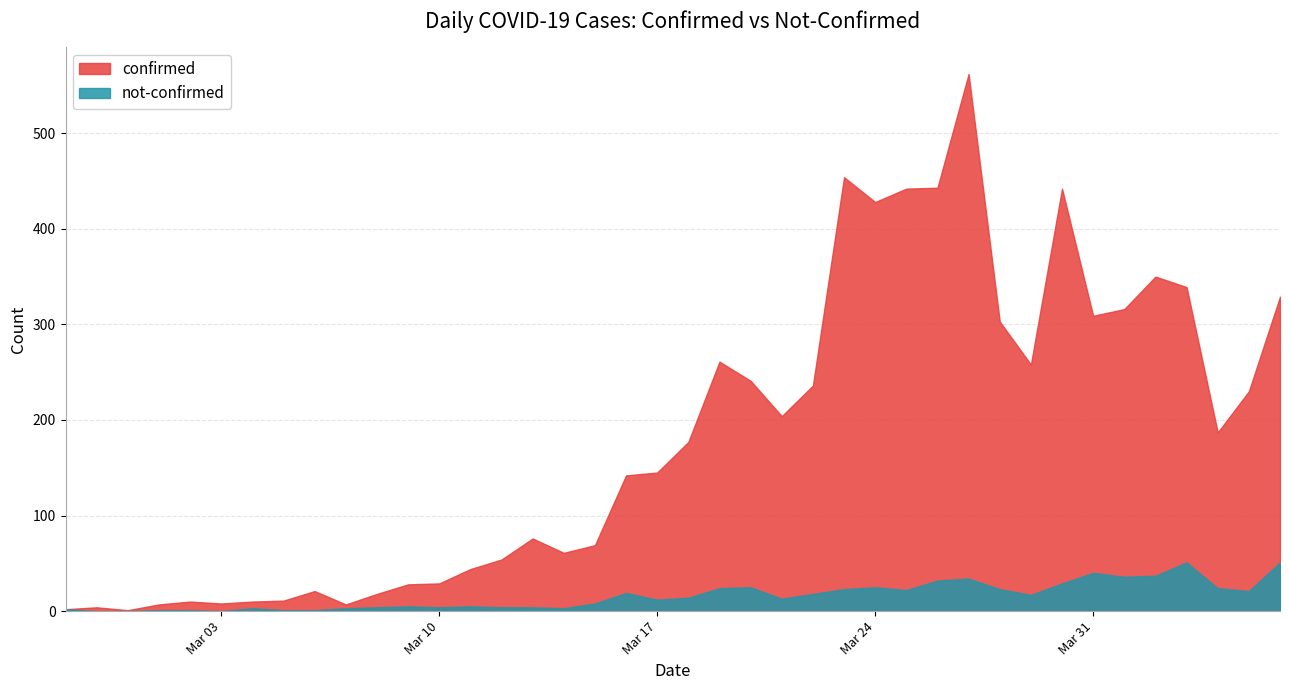

True or false: confirmed and not-confirmed intersect in this chart.

False